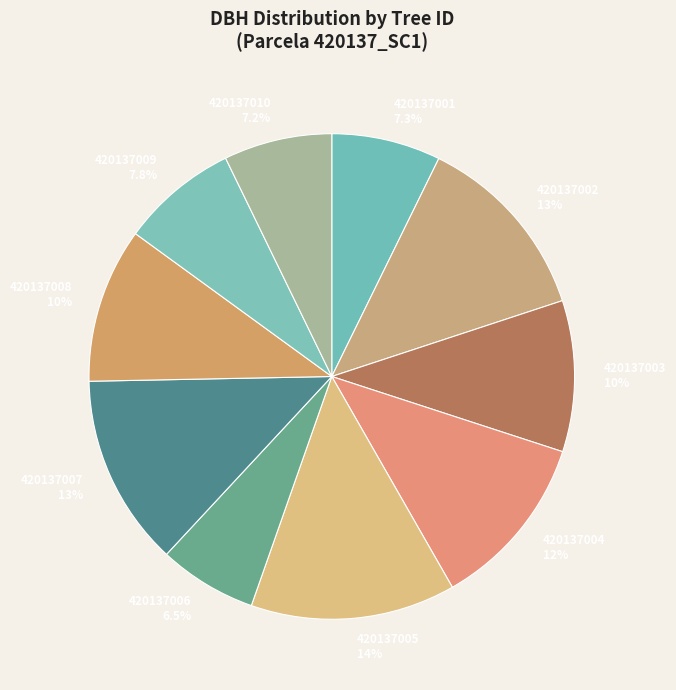

What is the ratio of the value at 420137007 to the value at 420137005?

0.9